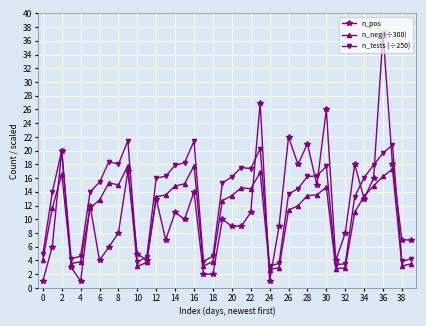

What is the difference between the second highest and second lowest values in the n_tests (÷250) series?

18.0